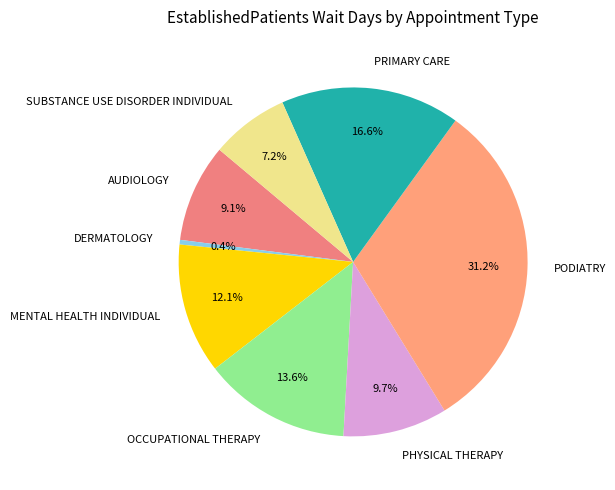

What is the smallest slice in the pie chart?

DERMATOLOGY